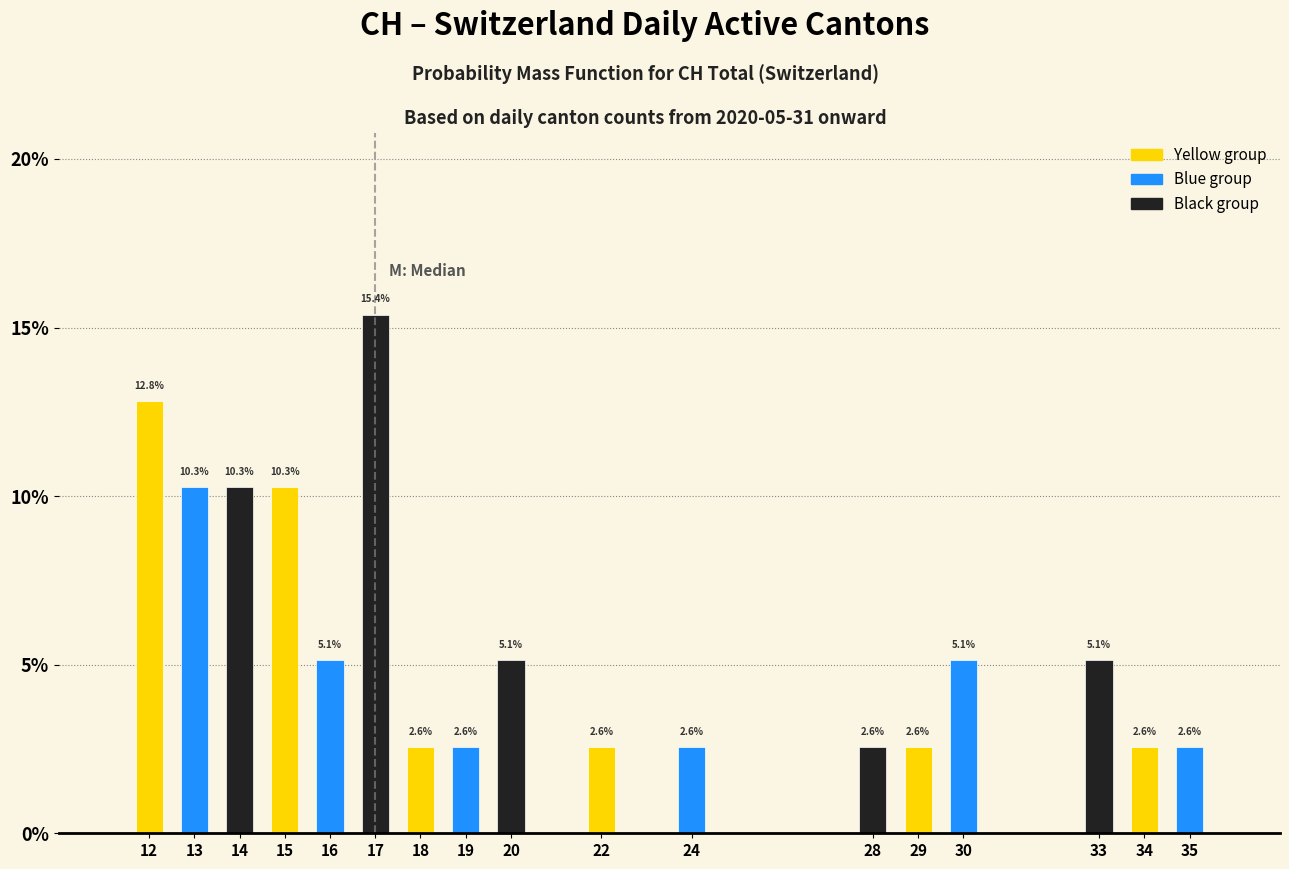

Reading left to right, transcribe all the data shown in this chart.

12.8	10.3	10.3	10.3	5.1	15.4	2.6	2.6	5.1	2.6	2.6	2.6	2.6	5.1	5.1	2.6	2.6